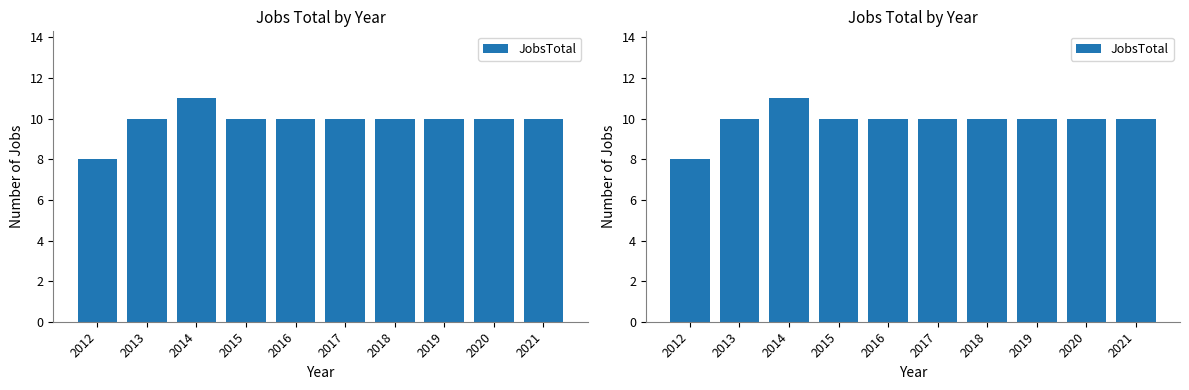

What is the sum of all values?

99